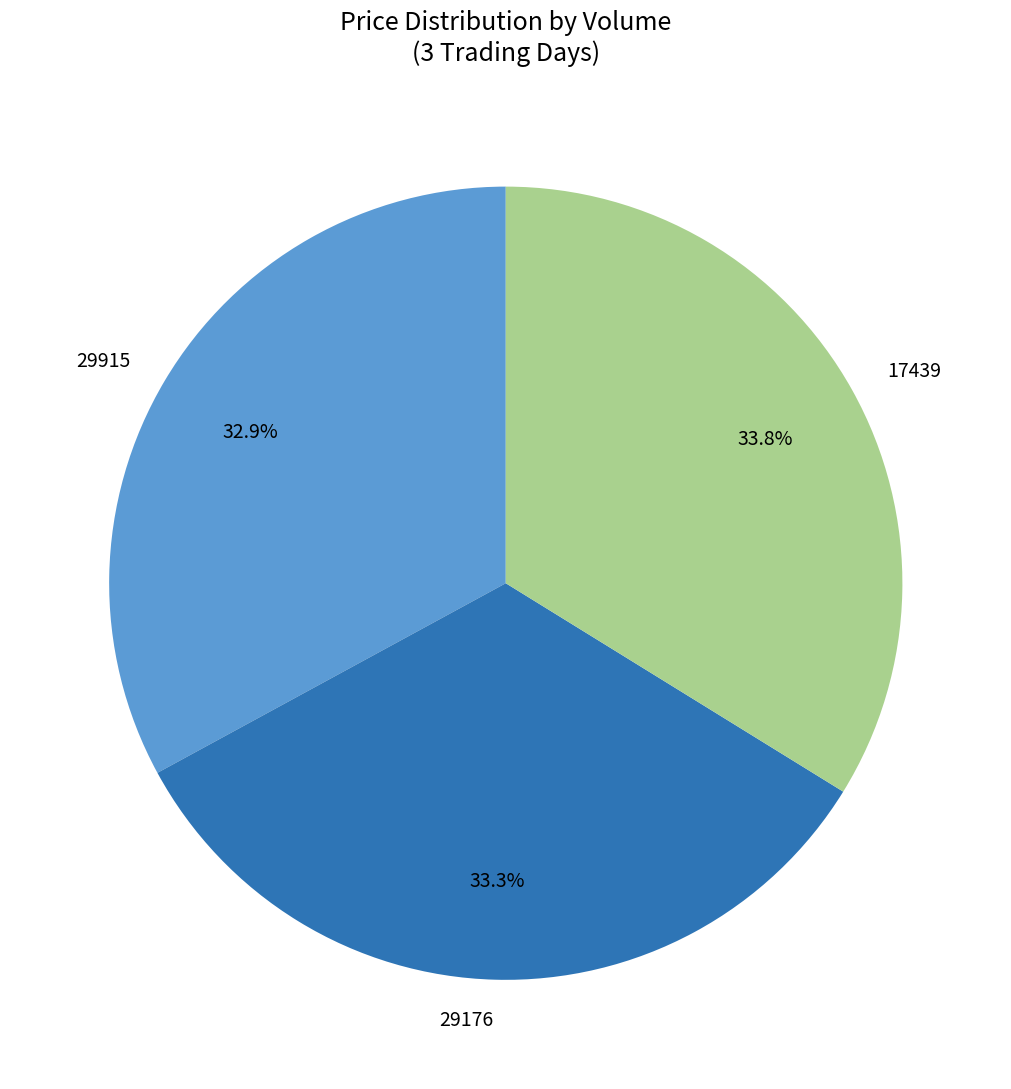

How many segments does this pie chart have?

3